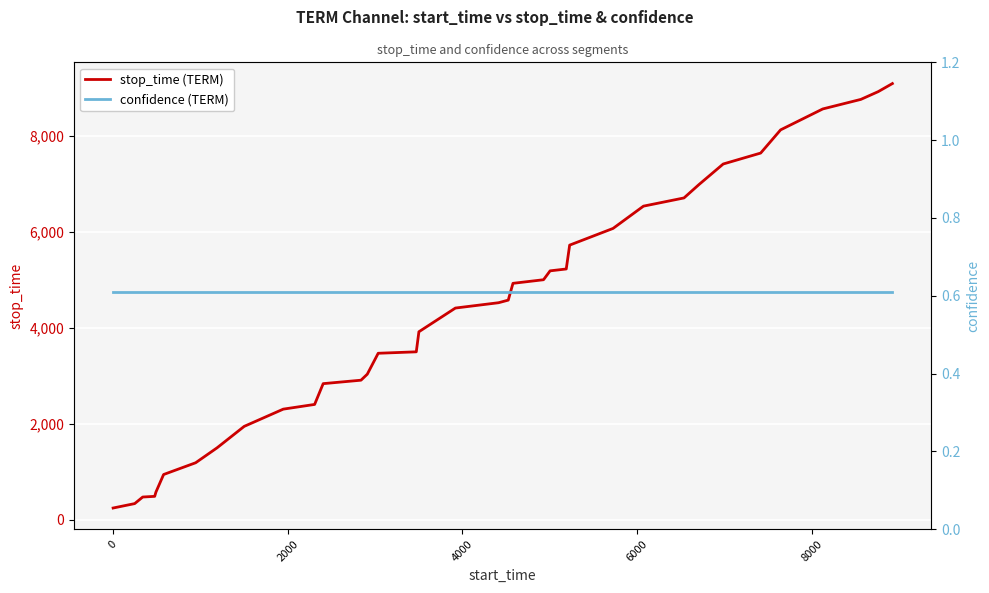

What is the lowest value of the stop_time (TERM) series?

247